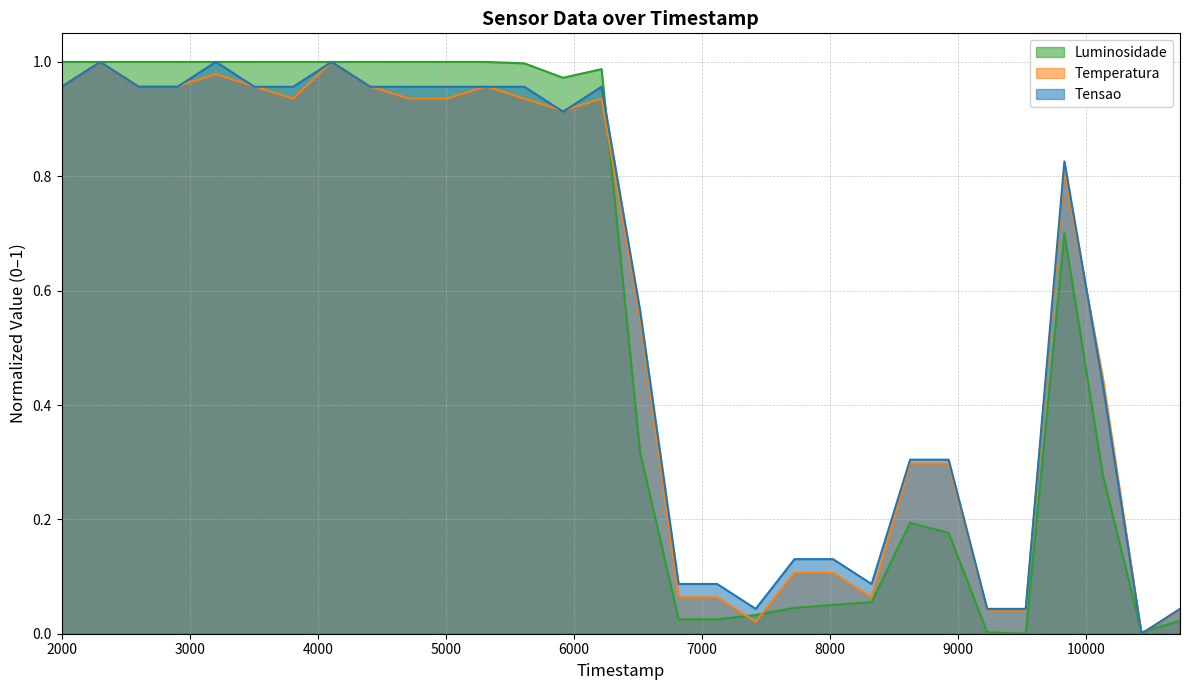

Which series ends up on top after the final intersection of Temperatura and Tensao?

Temperatura